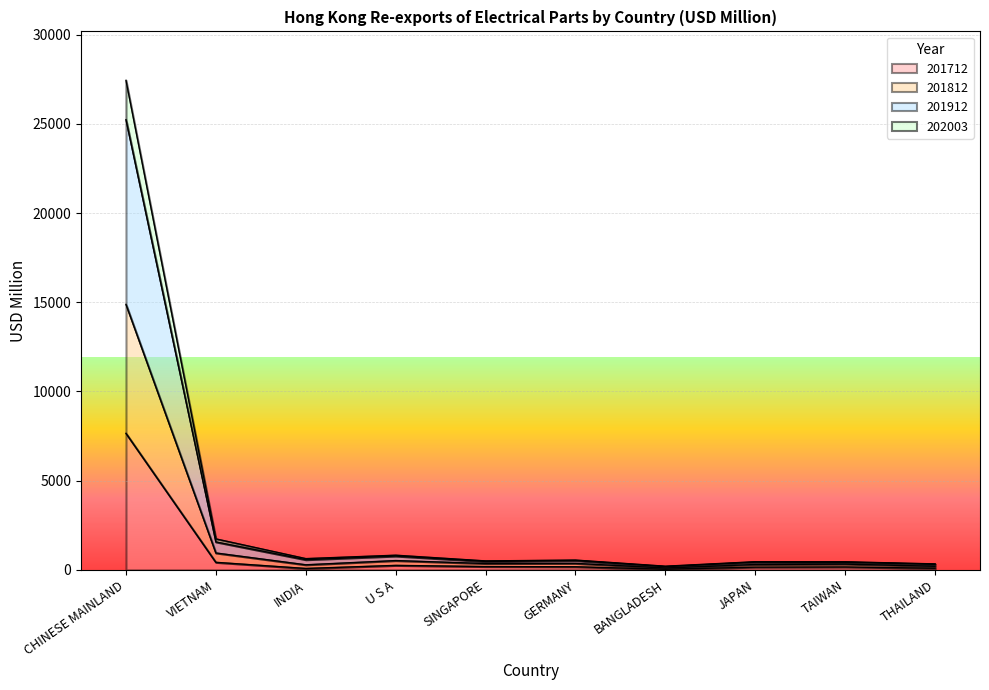

What is the label of the 7th point from the right?

U S A